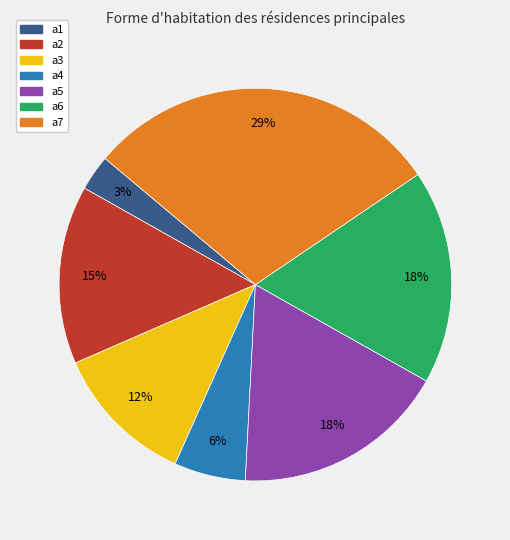

What is the largest slice in the pie chart?

a7